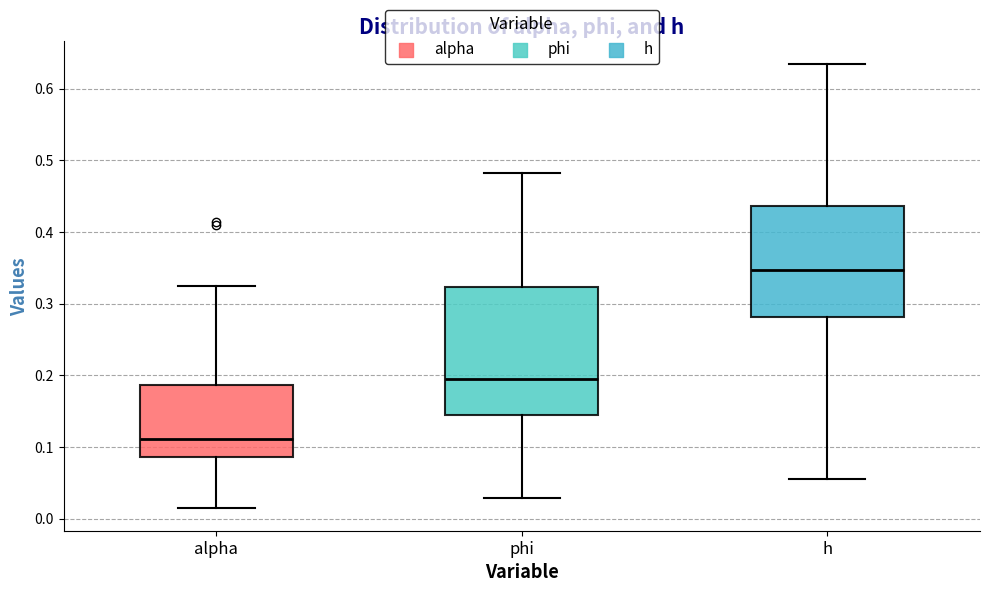

Reading left to right, read every box against the y-axis: the position of its median line, the range the box covers, and the ends of its whiskers. The values are not printed on the chart, so give them approximately, as read against the axis.

alpha: median 0.11, box 0.09 to 0.19, whiskers 0.01 to 0.33
phi: median 0.19, box 0.14 to 0.32, whiskers 0.03 to 0.48
h: median 0.35, box 0.28 to 0.44, whiskers 0.05 to 0.63